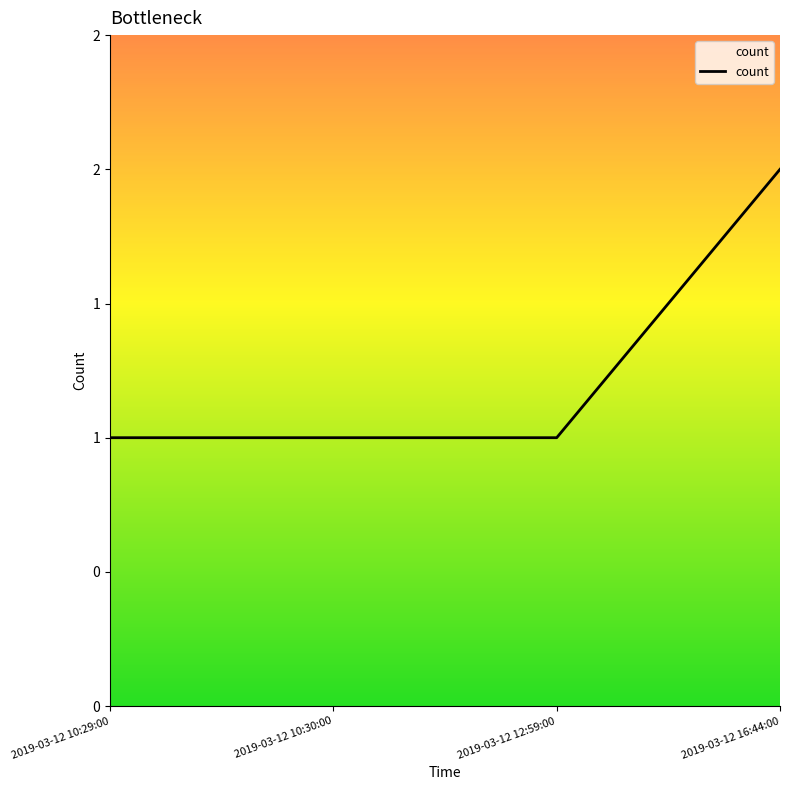

Rank the categories by value from highest to lowest.

2019-03-12 16:44:00, 2019-03-12 10:29:00, 2019-03-12 10:30:00, 2019-03-12 12:59:00